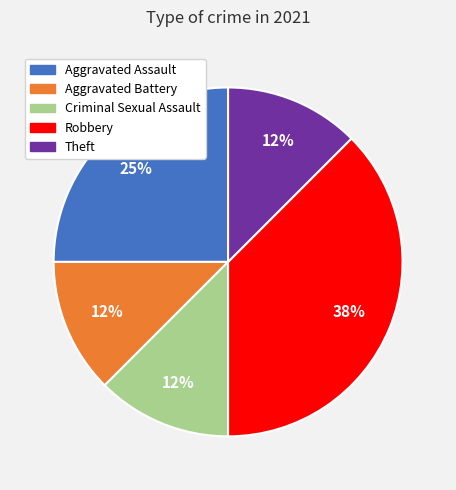

The Theft slice represents 12% of the pie. True or false?

True